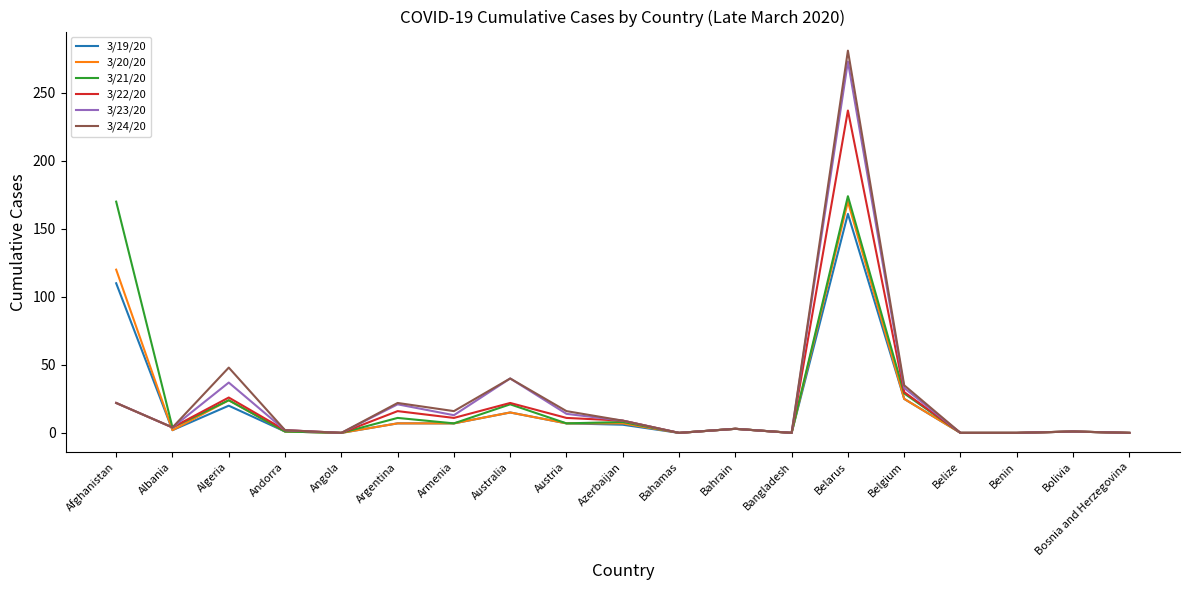

What are all the series names shown in the legend?

3/19/20, 3/20/20, 3/21/20, 3/22/20, 3/23/20, 3/24/20